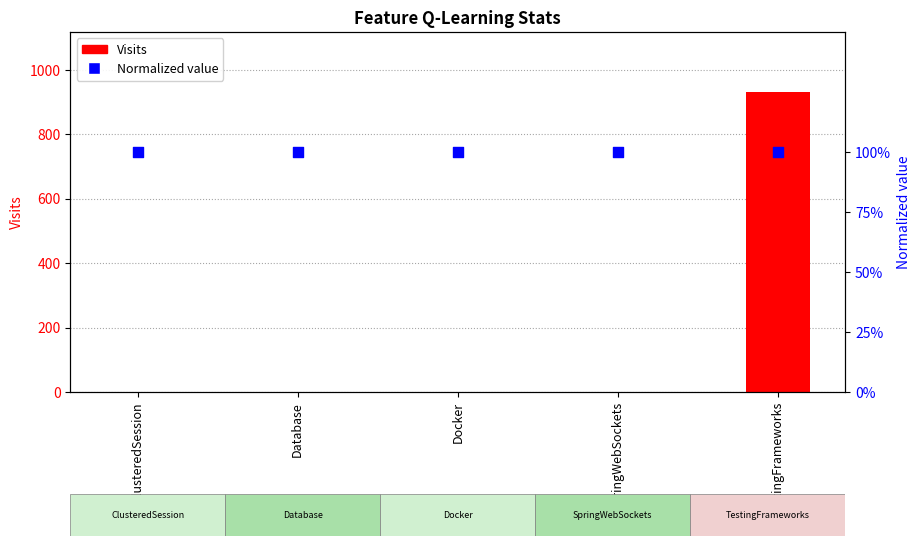

Which series has the widest spread of Y values?

Visits